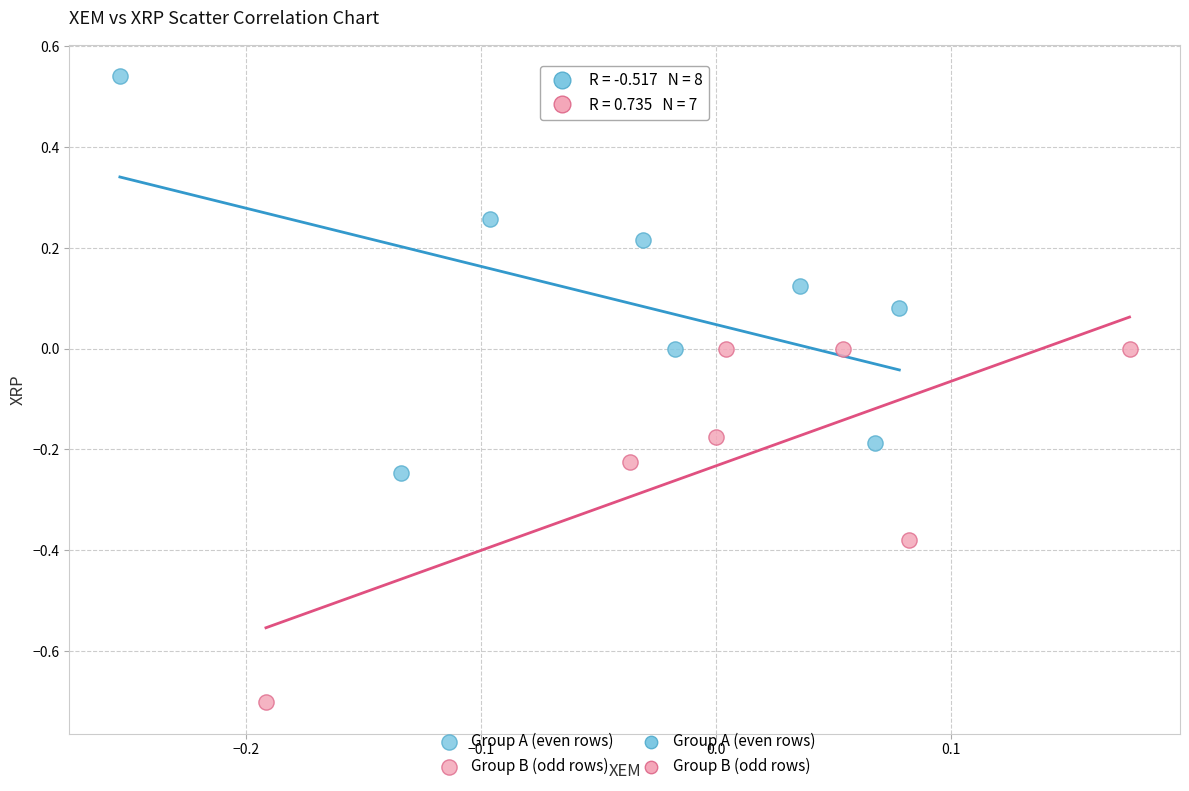

Which series has the widest spread of Y values?

Group A (even rows)